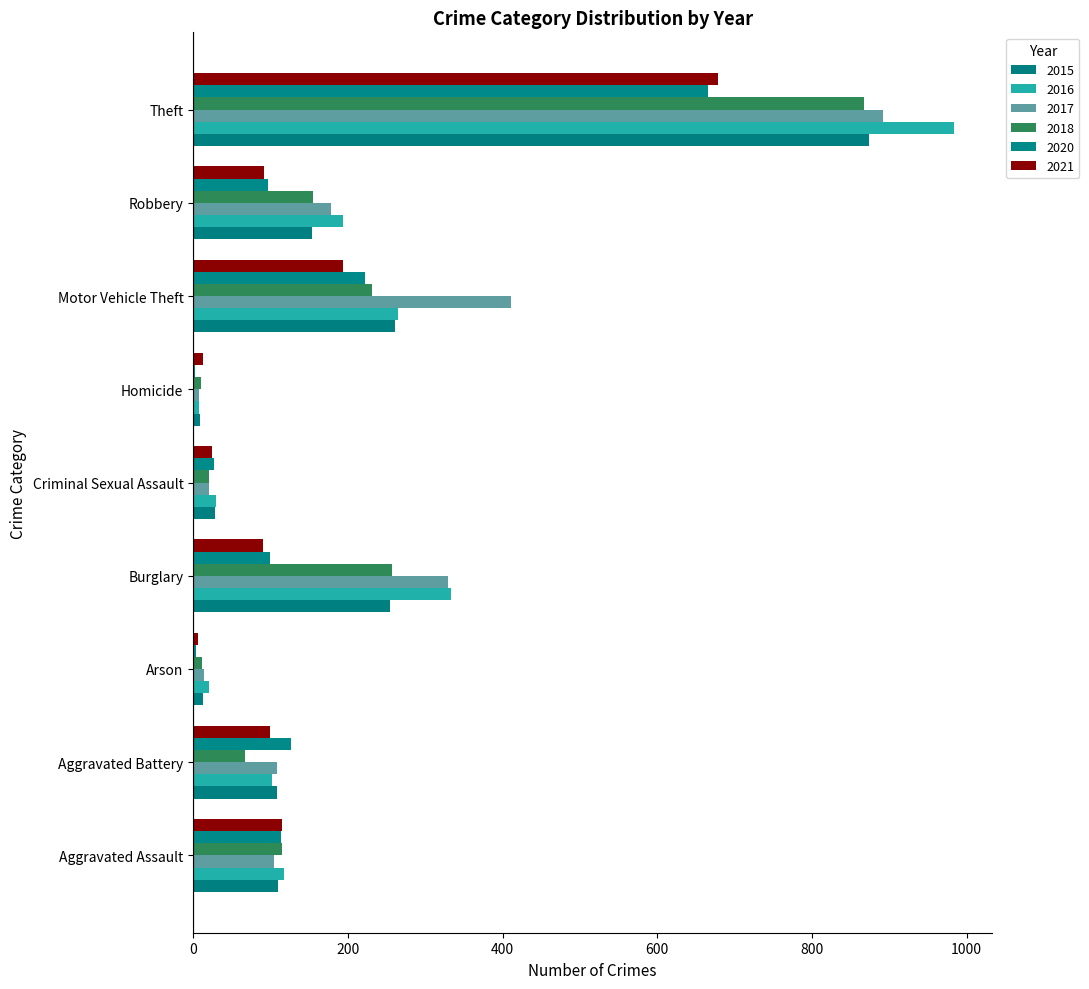

What is the greatest value displayed?

984